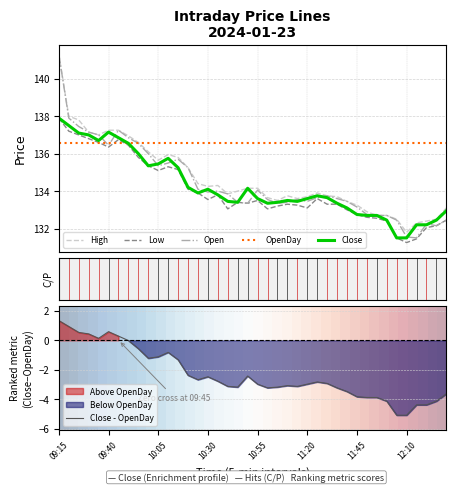

Which series ends up on top after the final intersection of Close and Open?

Close